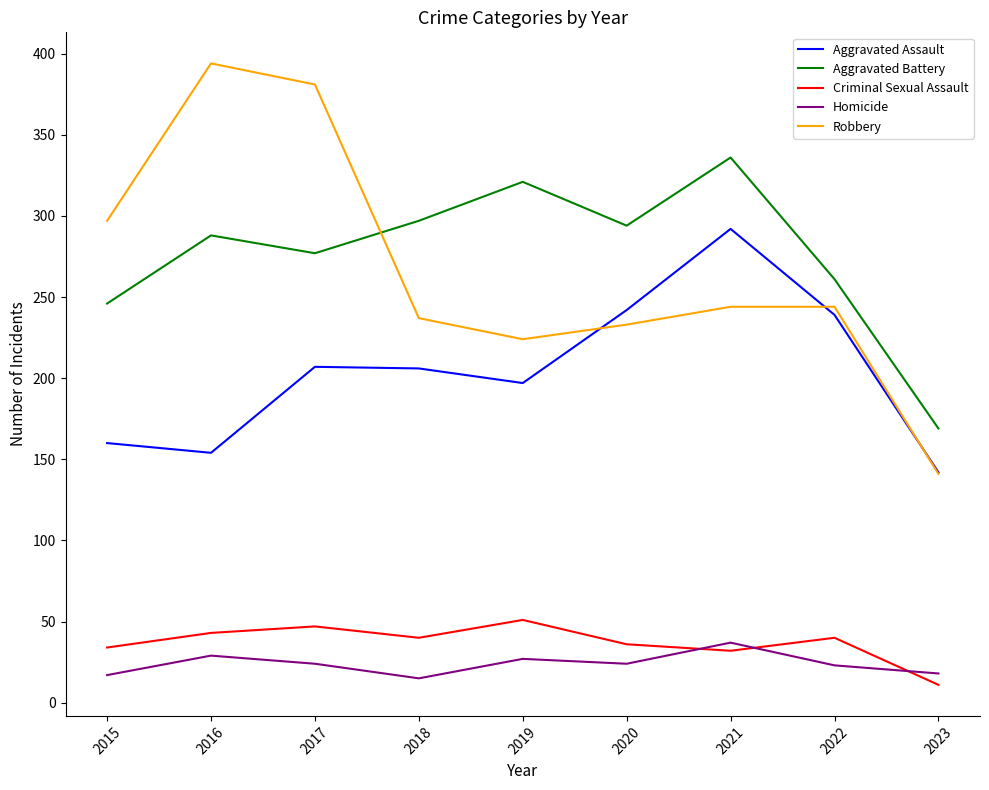

Where is the first local maximum for Homicide?

2016